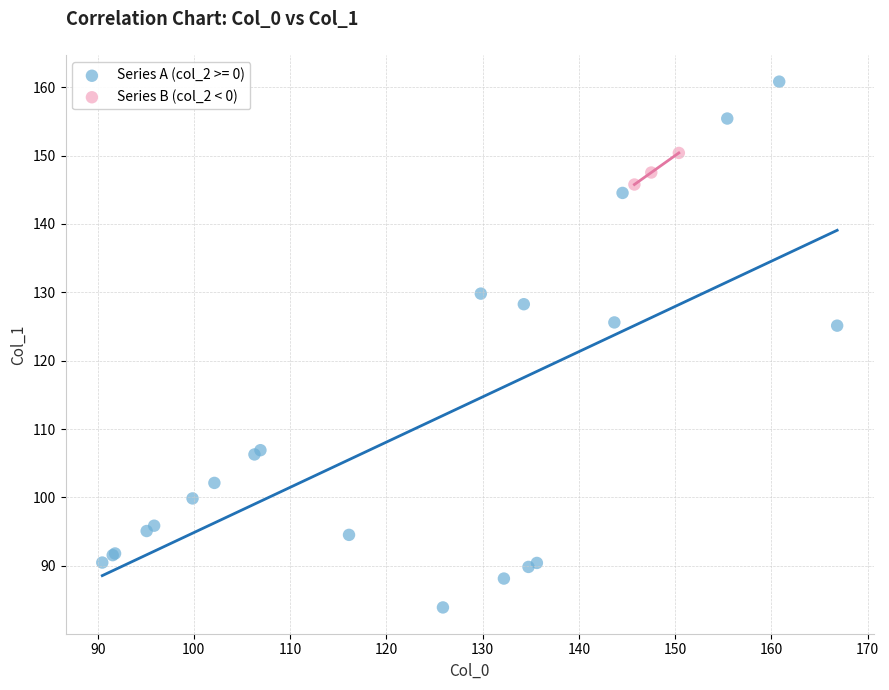

Which series has the widest spread of Y values?

Series A (col_2 >= 0)